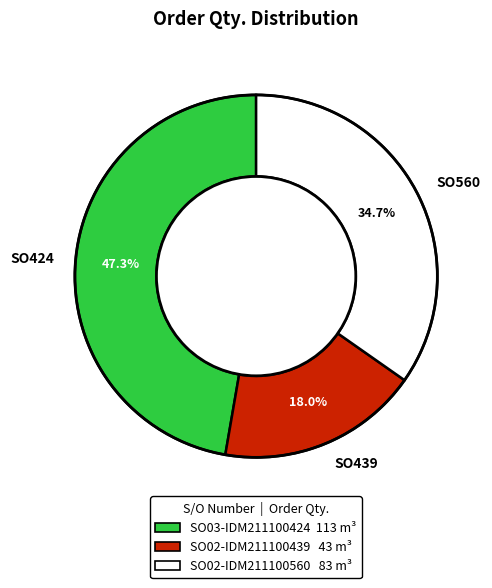

To the nearest percent, what is the difference between the largest and smallest slice percentages?

29%